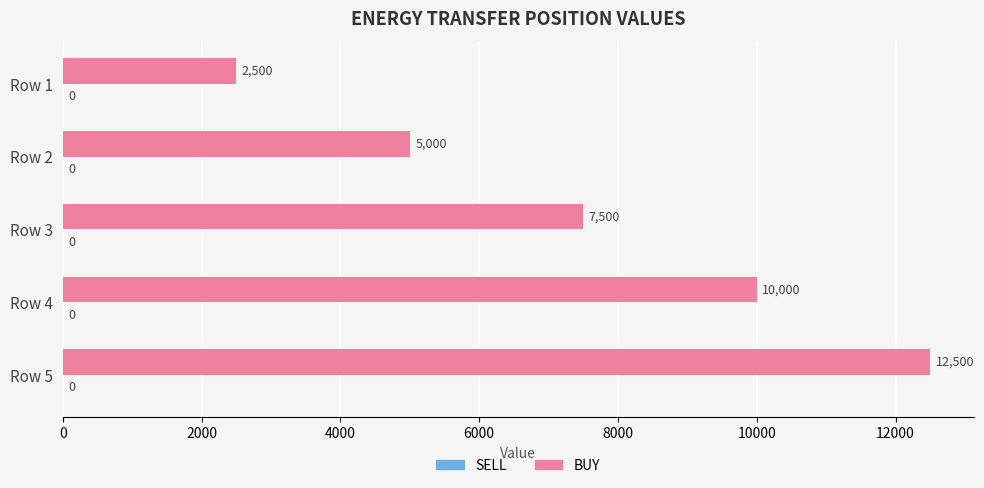

What is the change in value from Row 1 to Row 3?

+5000